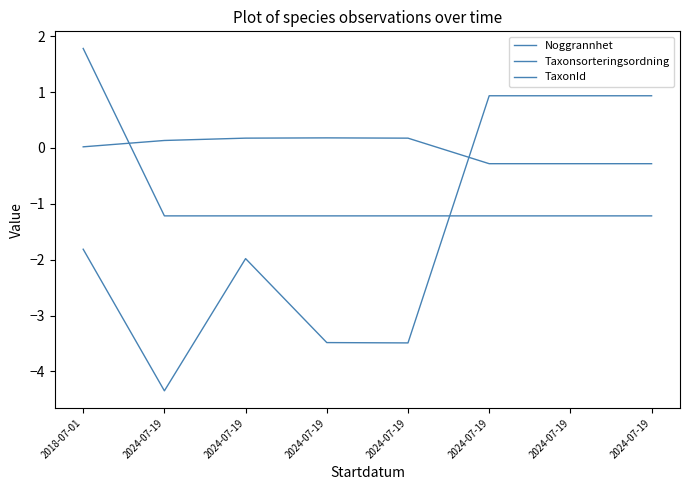

What is the sum of all Noggrannhet values?

-6.7